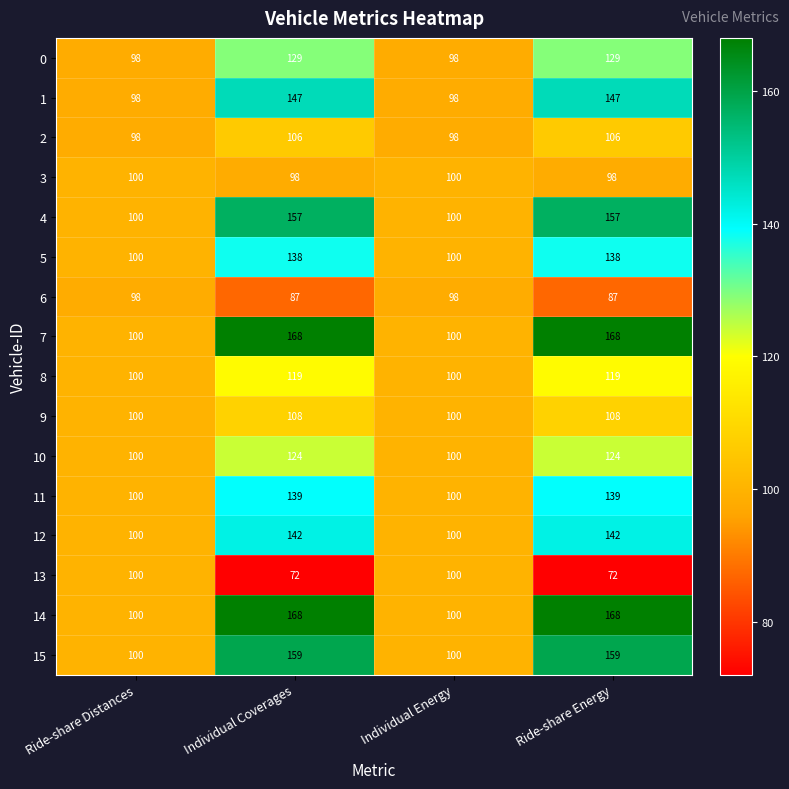

What is the minimum value for 3?

98